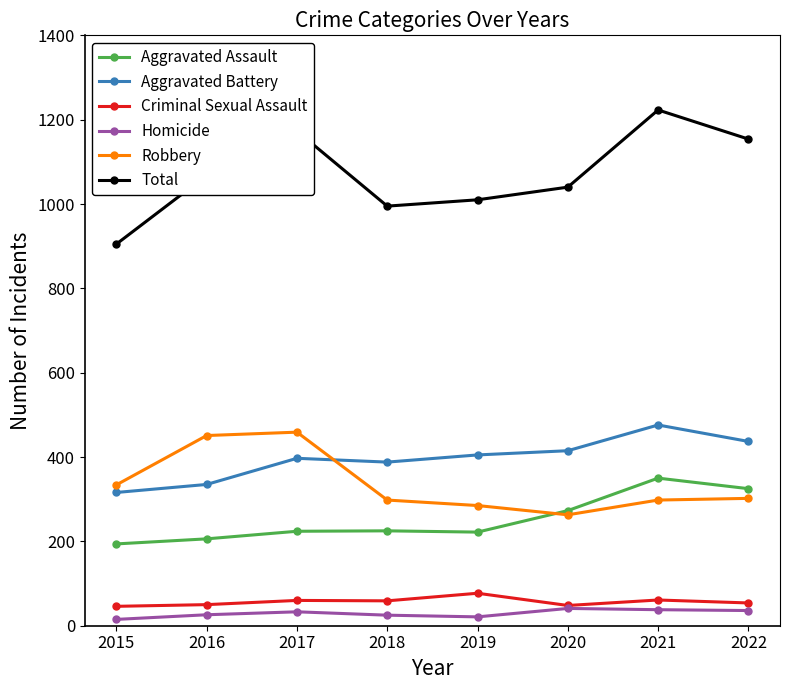

Which series has the largest total across all categories?

Total